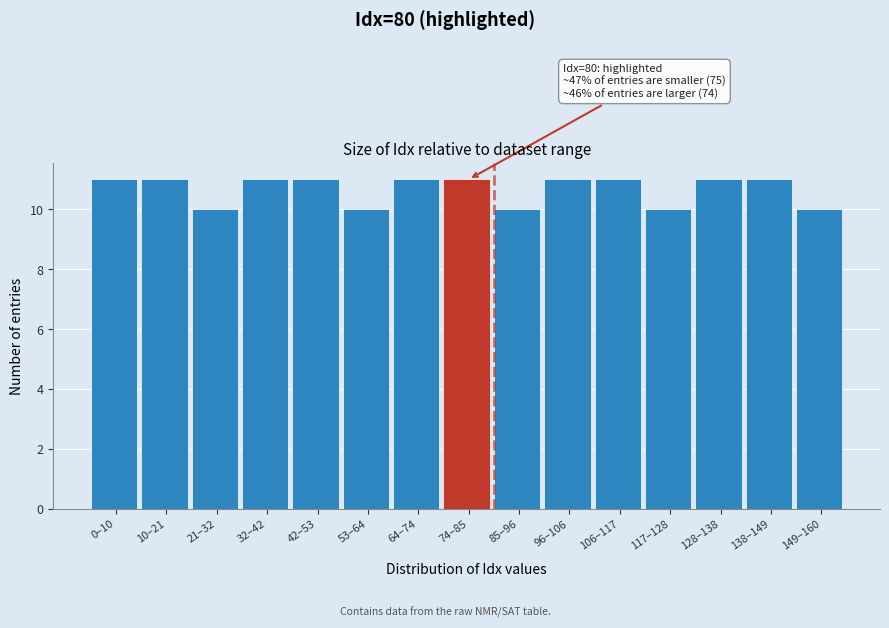

Reading left to right, list all the values displayed in this chart.

0–10=11	10–21=11	21–32=10	32–42=11	42–53=11	53–64=10	64–74=11	74–85=11	85–96=10	96–106=11	106–117=11	117–128=10	128–138=11	138–149=11	149–160=10